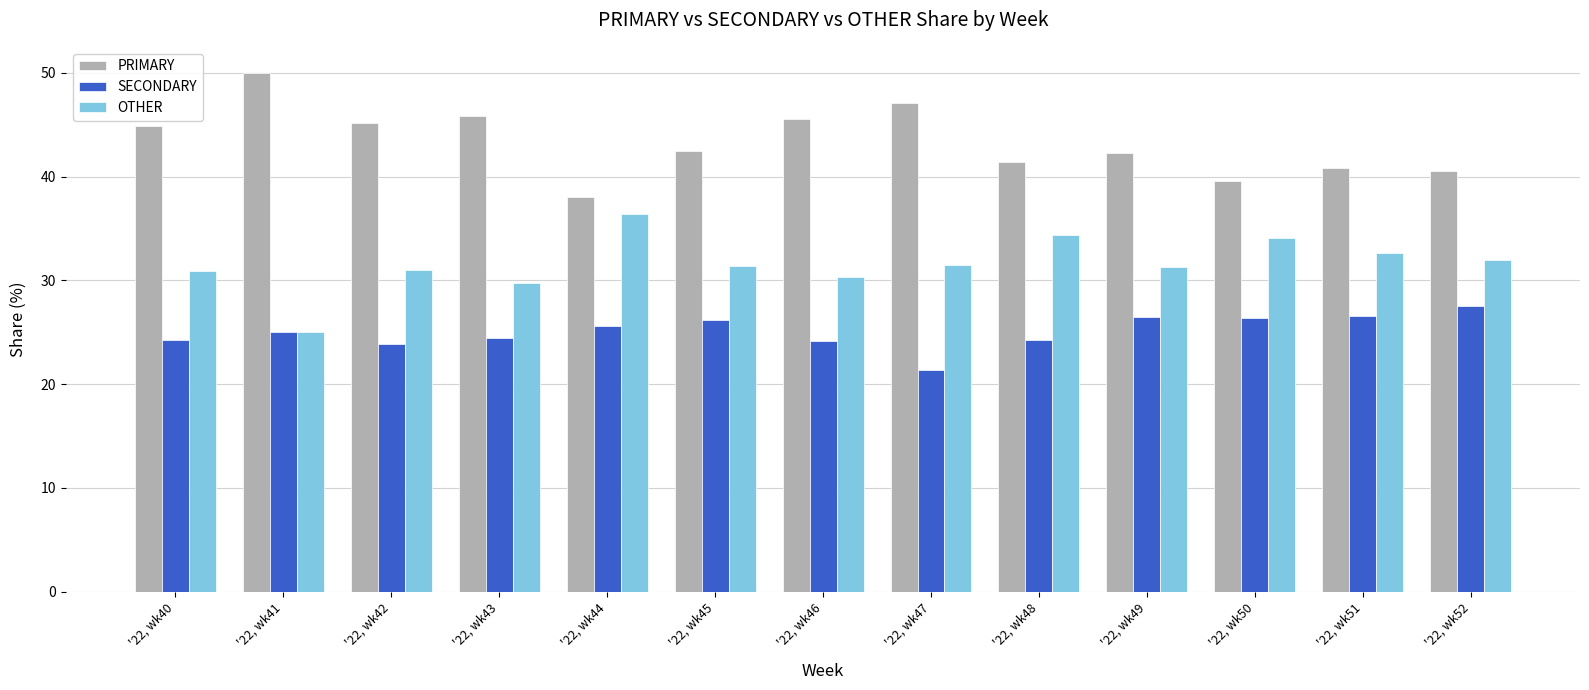

What is the sum of all OTHER values?

410.6